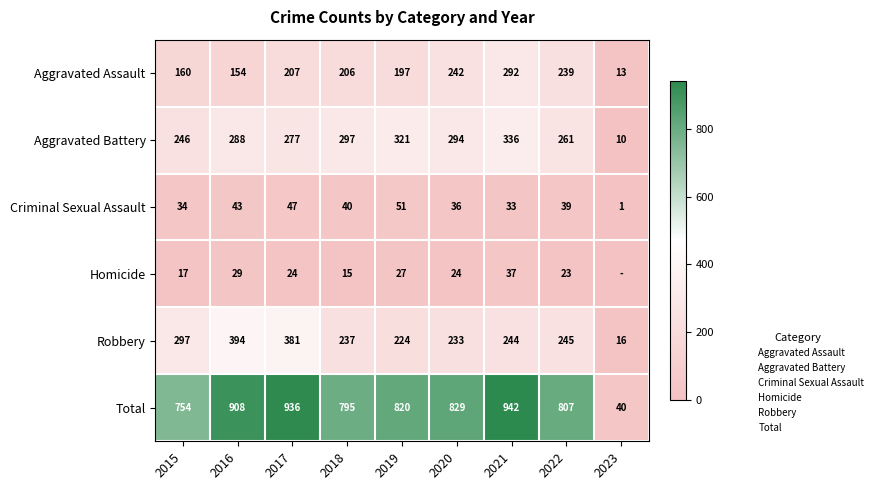

The Aggravated Battery series shows 502 at 2021. True or false?

False